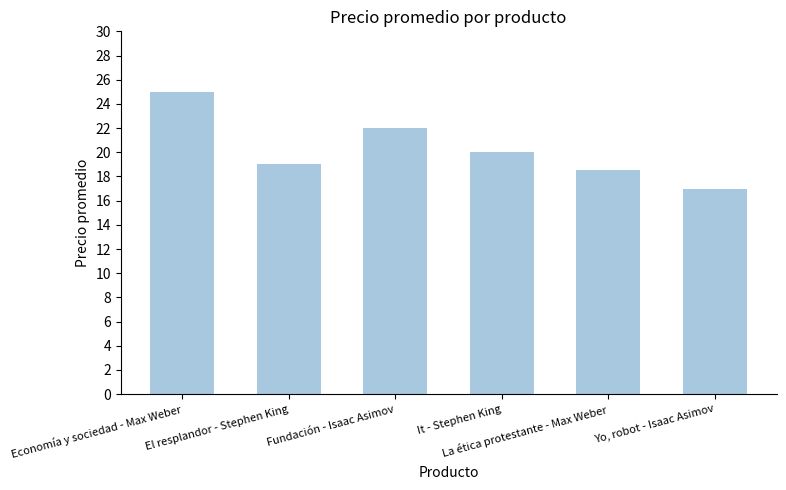

What is the sum of all values?

121.5